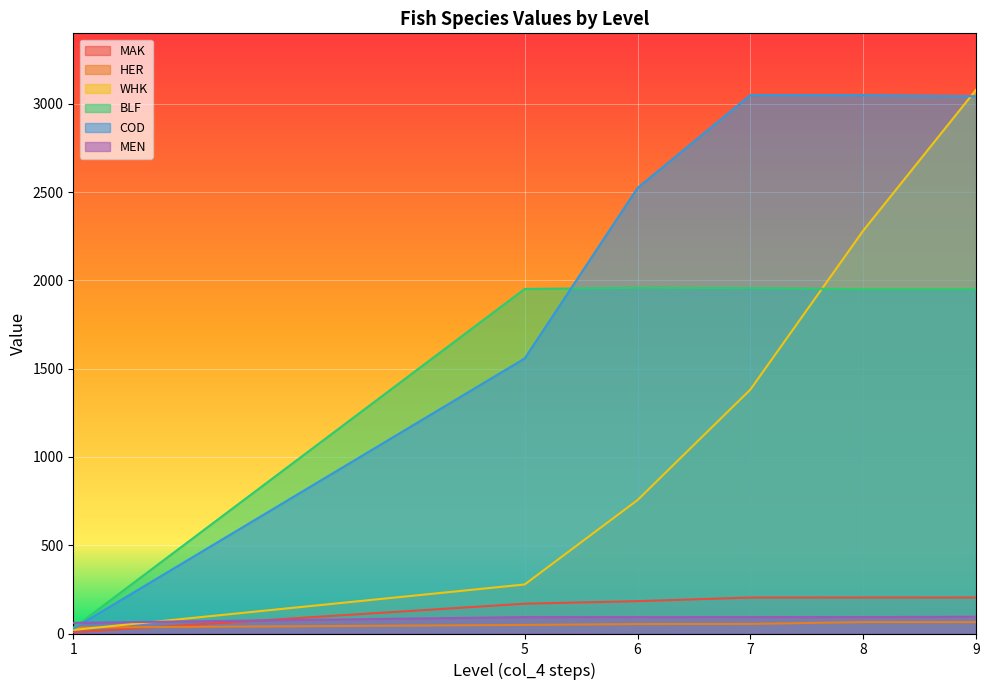

What is the difference between the maximum and minimum values in the MAK series?

197.1